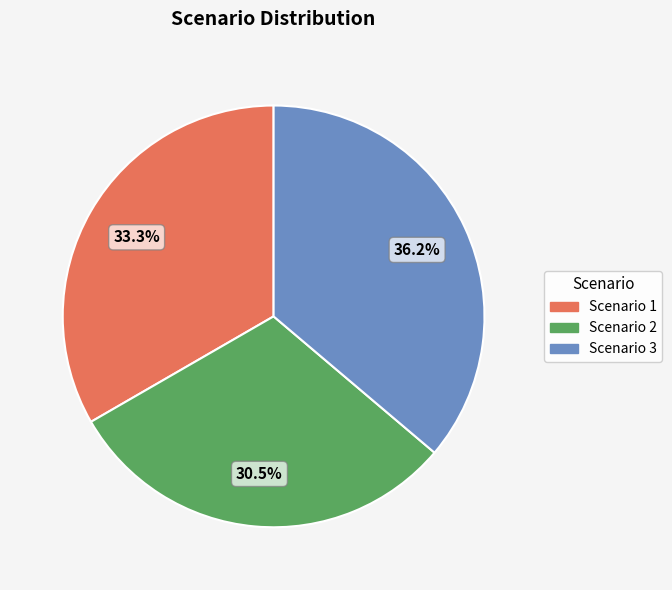

To the nearest percent, what portion does Scenario 1 represent?

33%